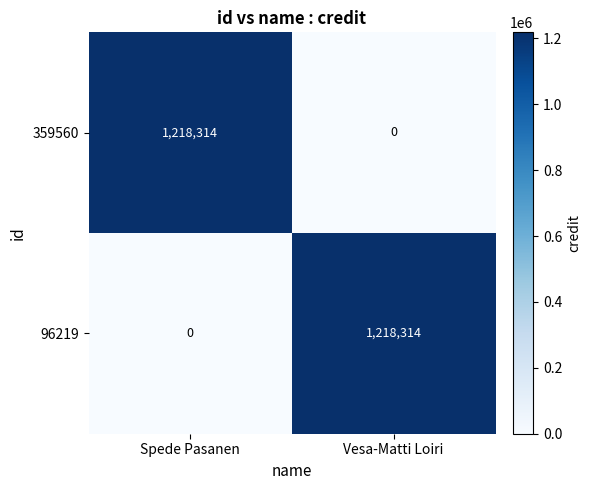

Reading left to right, what are all the values shown in this chart?

359560: 1218314	0
96219: 0	1218314